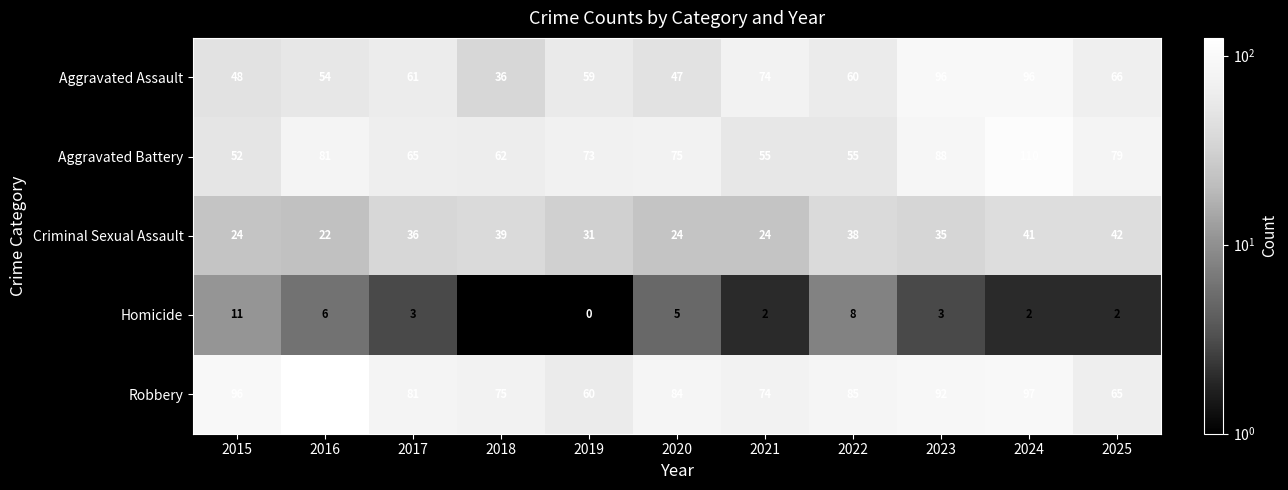

What is the difference between the highest and lowest values at 2016?

118